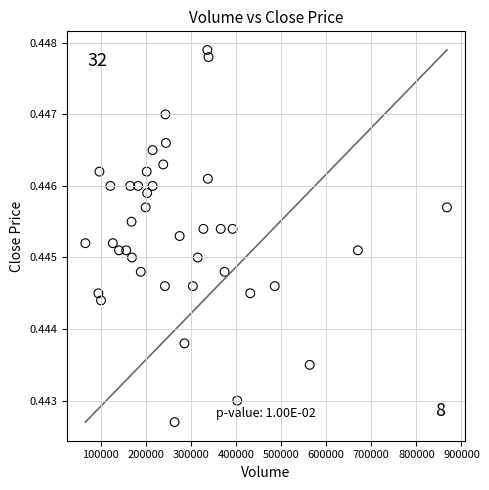

What is the range of X values (max minus min)?

801912.0